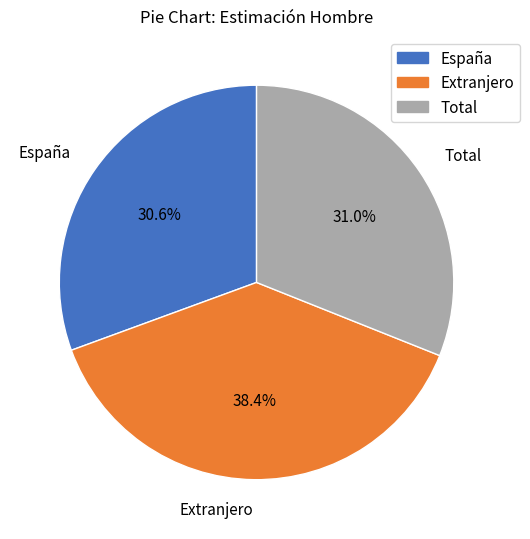

To the nearest percent, what portion does Total represent?

31%